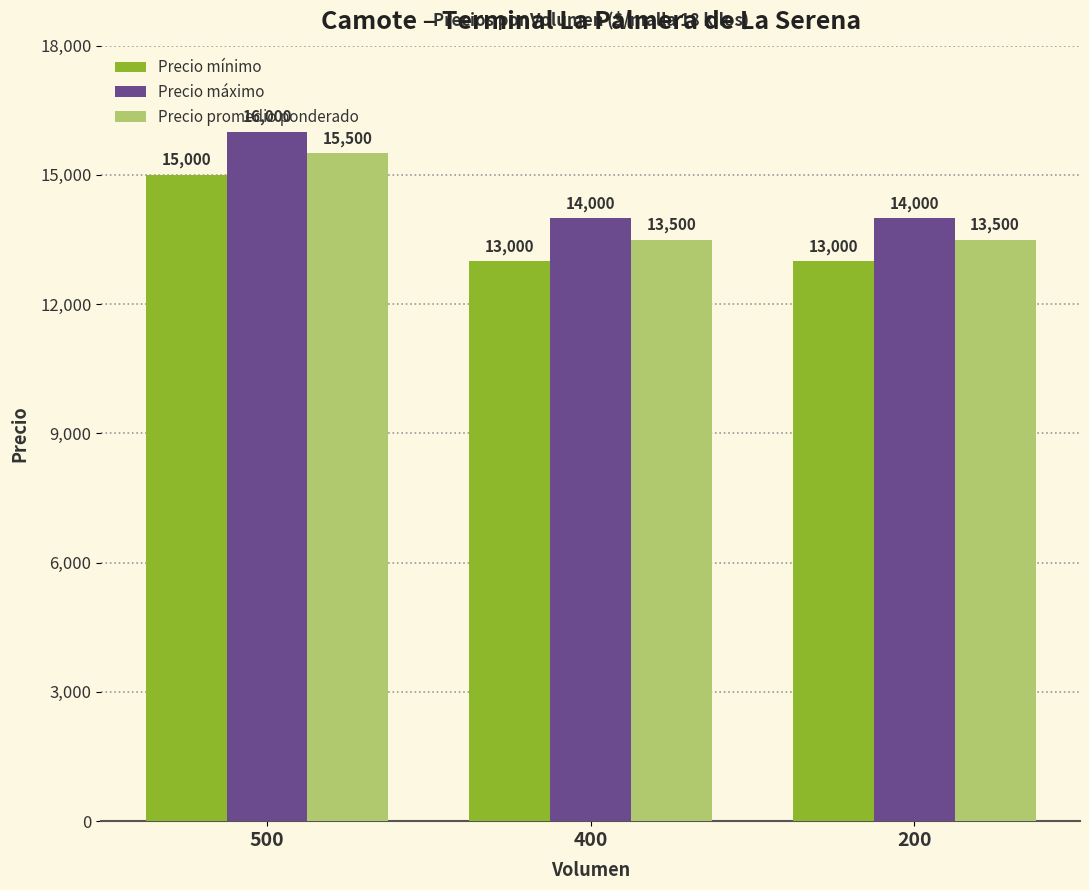

The value of Precio máximo at 400 is 14000. True or false?

True